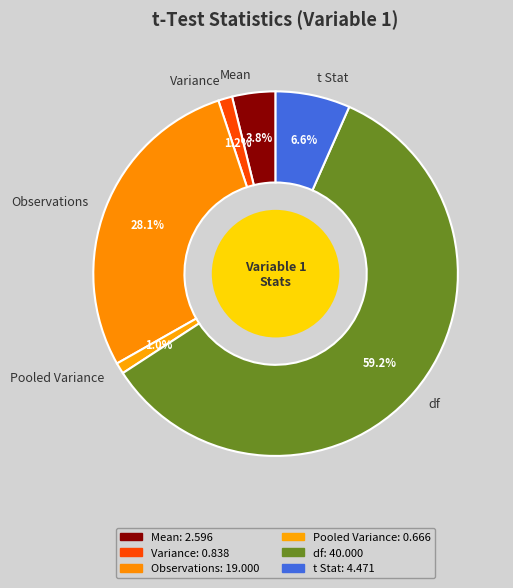

How many segments does this pie chart have?

6